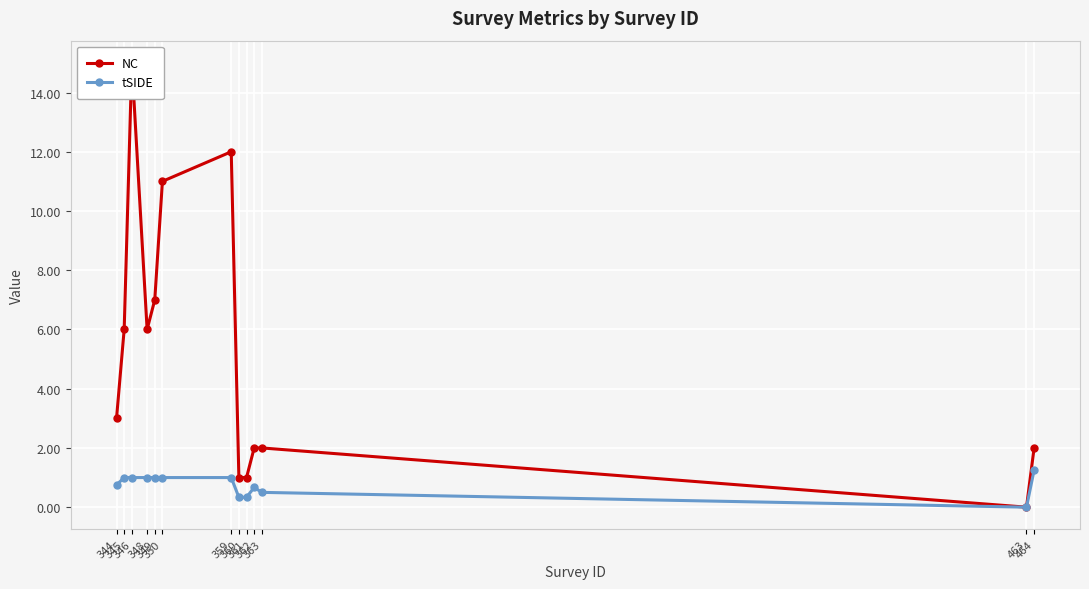

Where is the first local maximum for tSIDE?

362